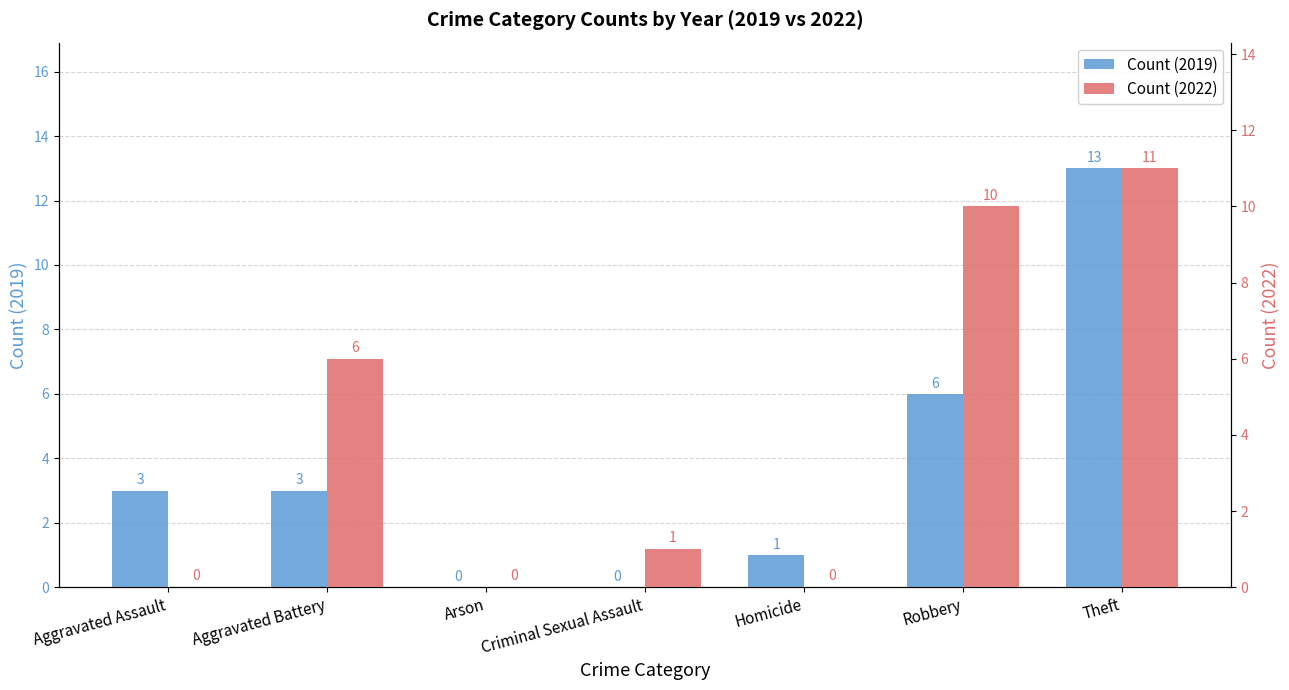

Between Criminal Sexual Assault and Robbery, which series saw the biggest shift?

Count (2022)